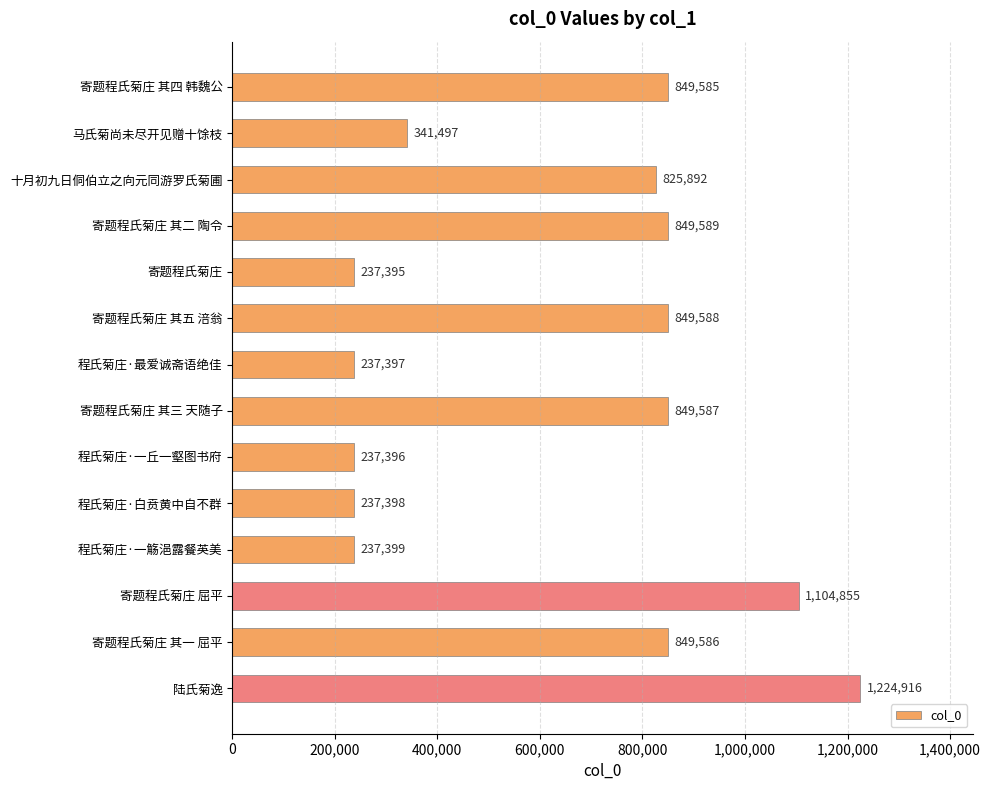

True or false: the data shows 1903918 at 寄题程氏菊庄 屈平.

False